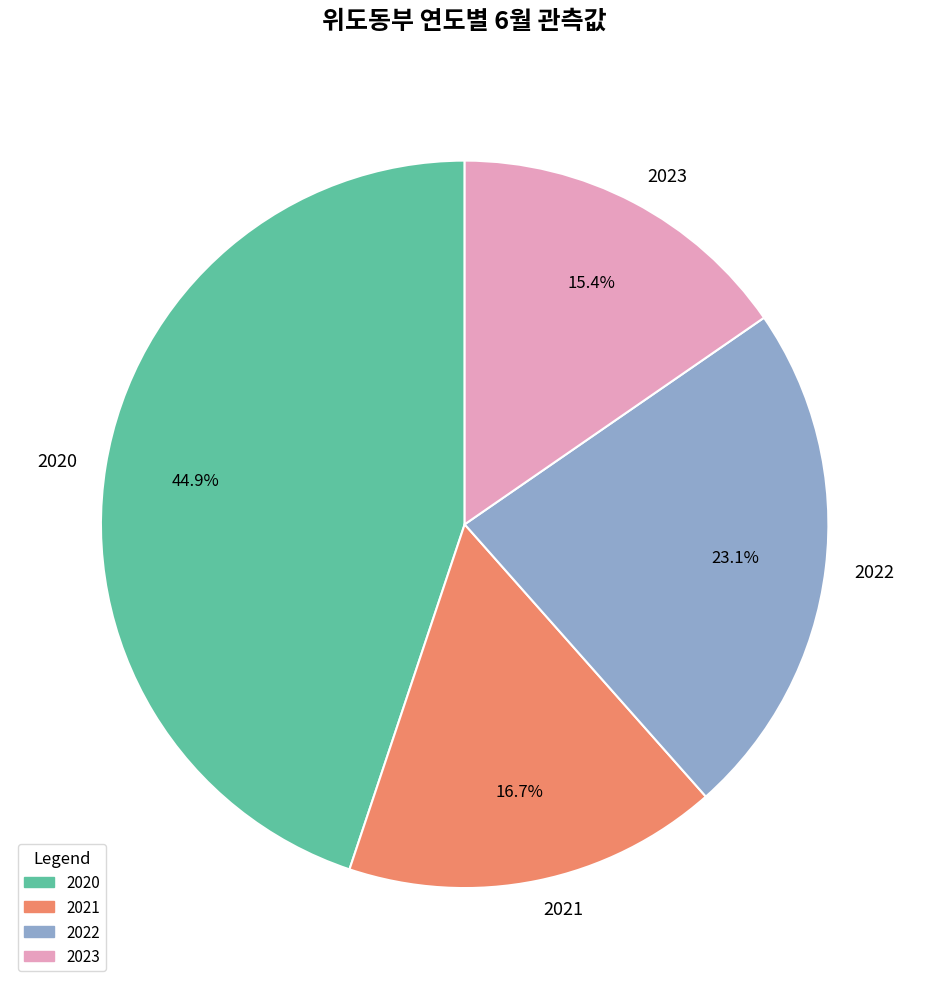

True or false: 2021 accounts for 17% of the total.

True